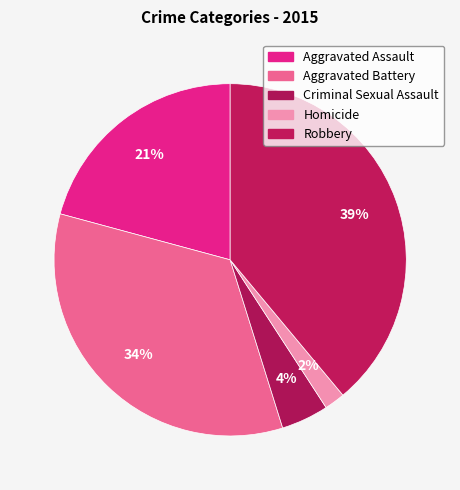

To the nearest percent, what percentage of the pie is Aggravated Battery?

34%